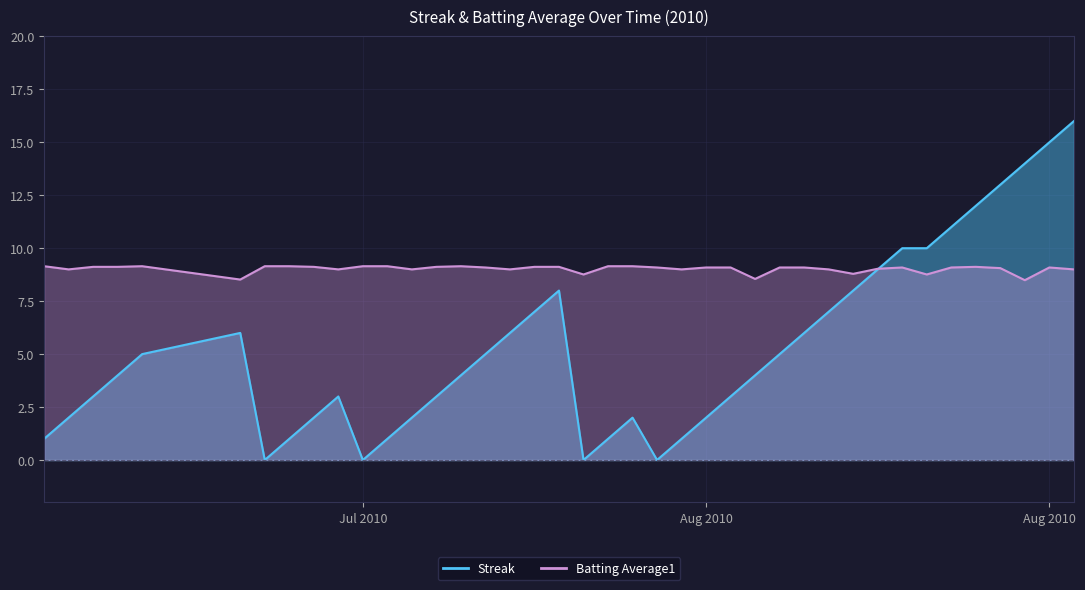

What is the difference between the maximum and minimum values in the Streak series?

16.0